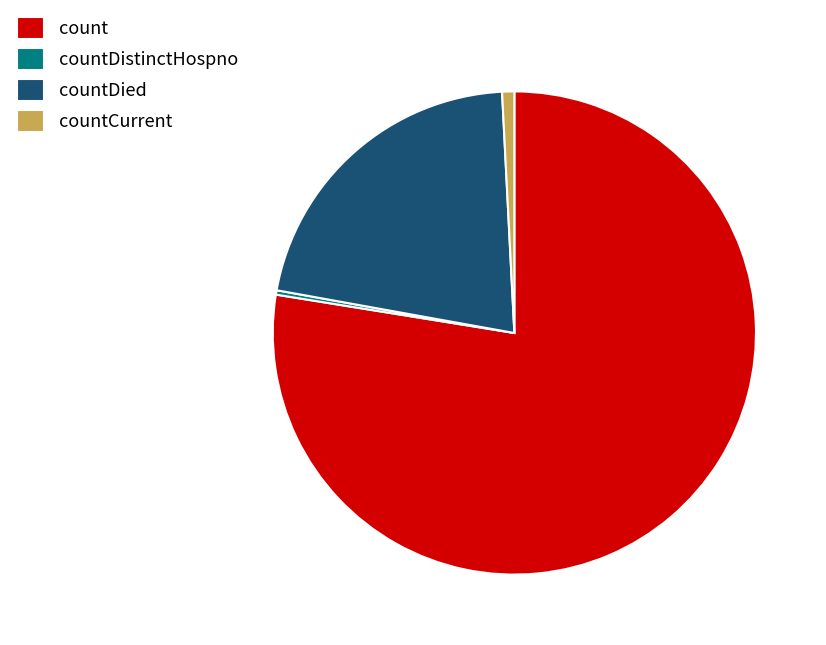

How many slices are in this pie chart?

4